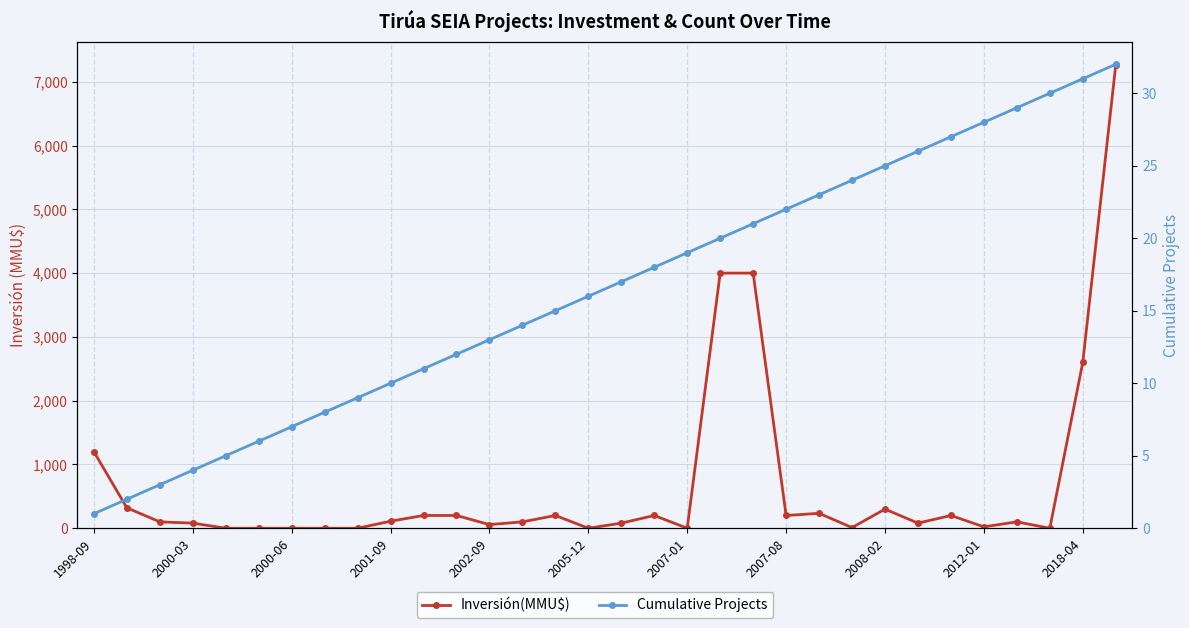

What is the average value of the Inversión(MMU$) series?

683